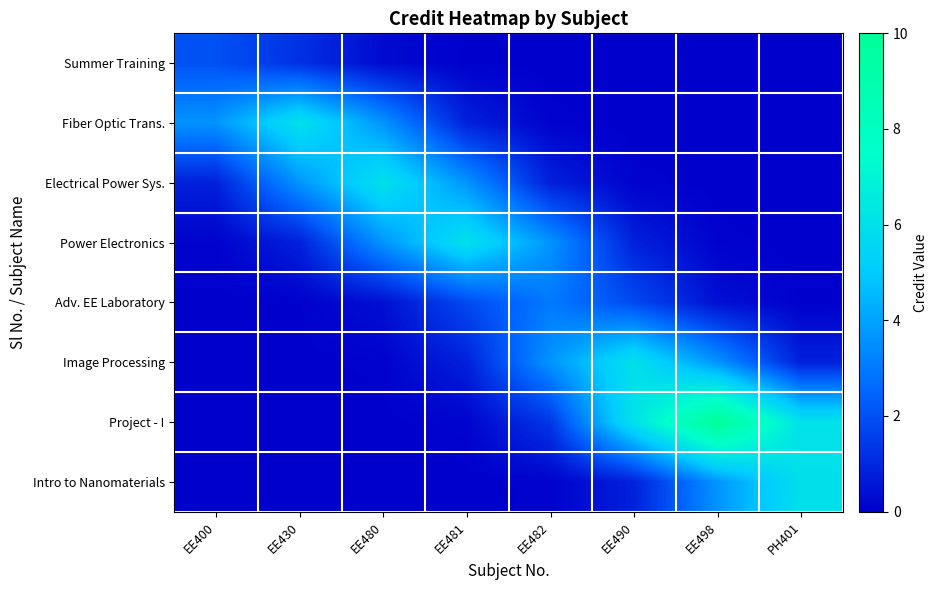

Reading left to right, list all the values displayed in this chart.

Summer Training: EE400=2.0	EE430=1.2	EE480=0.3	EE481=0.0	EE482=0.0	EE490=0.0	EE498=0.0	PH401=0.0
Fiber Optic Trans.: EE400=3.6	EE430=6.0	EE480=3.6	EE481=0.8	EE482=0.1	EE490=0.0	EE498=0.0	PH401=0.0
Electrical Power Sys.: EE400=0.8	EE430=3.6	EE480=6.0	EE481=3.6	EE482=0.8	EE490=0.1	EE498=0.0	PH401=0.0
Power Electronics: EE400=0.1	EE430=0.8	EE480=3.6	EE481=6.0	EE482=3.6	EE490=0.8	EE498=0.1	PH401=0.0
Adv. EE Laboratory: EE400=0.0	EE430=0.0	EE480=0.4	EE481=1.8	EE482=3.0	EE490=1.8	EE498=0.4	PH401=0.0
Image Processing: EE400=0.0	EE430=0.0	EE480=0.1	EE481=0.8	EE482=3.6	EE490=6.0	EE498=3.6	PH401=0.8
Project - I: EE400=0.0	EE430=0.0	EE480=0.0	EE481=0.1	EE482=1.4	EE490=6.1	EE498=10.0	PH401=6.1
Intro to Nanomaterials: EE400=0.0	EE430=0.0	EE480=0.0	EE481=0.0	EE482=0.1	EE490=0.8	EE498=3.6	PH401=6.0